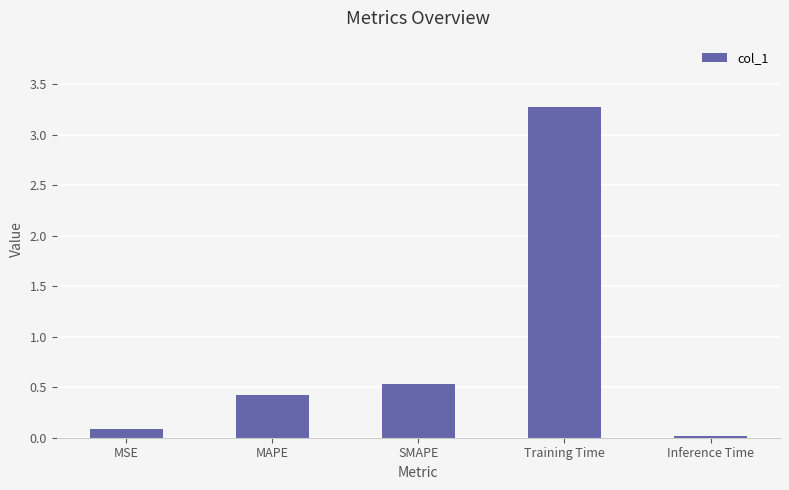

Does the chart contain stacked bars?

No